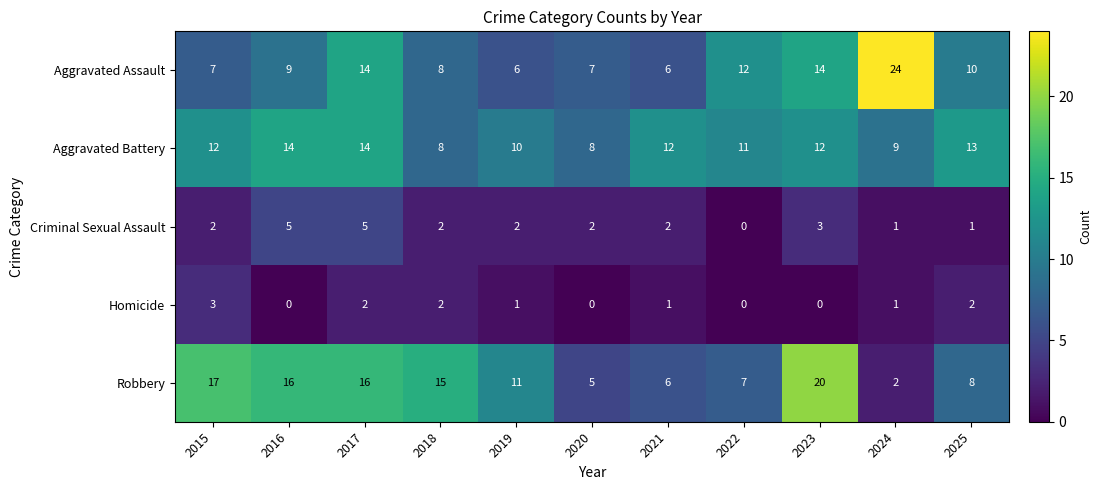

The Robbery series shows 5 at 2020. True or false?

True